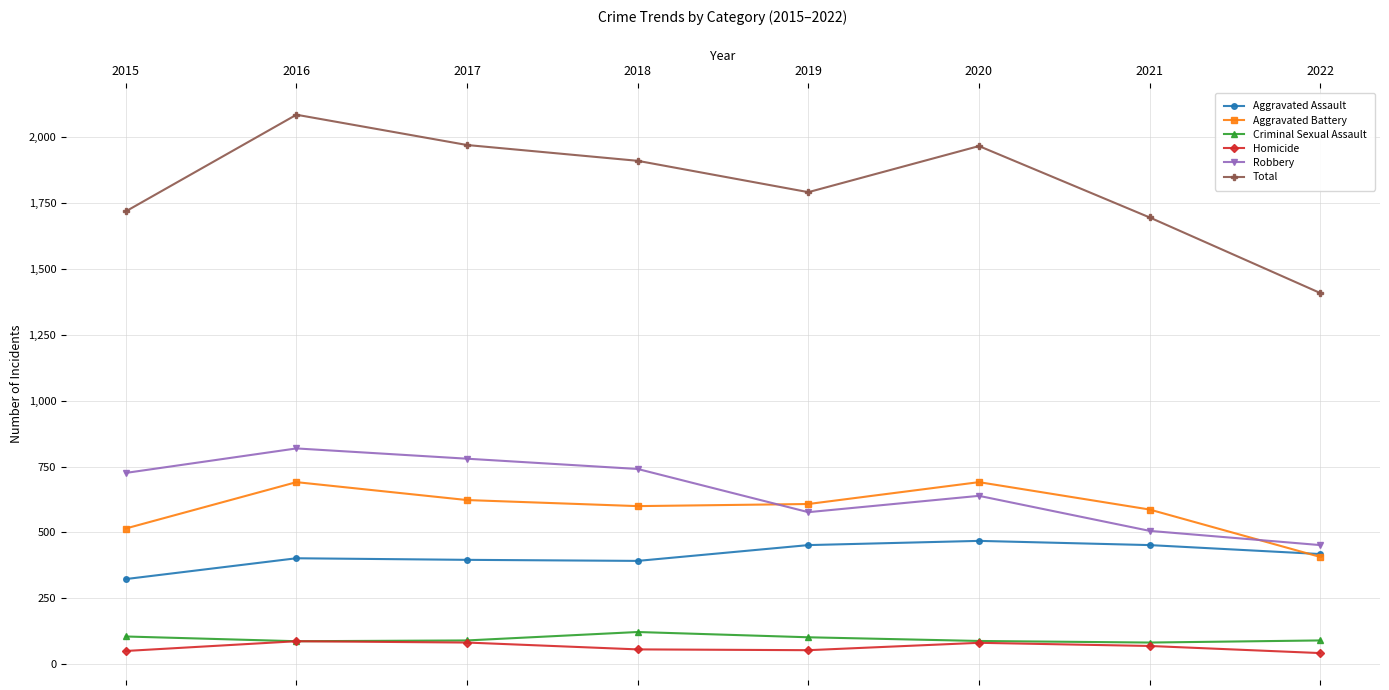

True or false: Homicide and Aggravated Battery intersect in this chart.

False